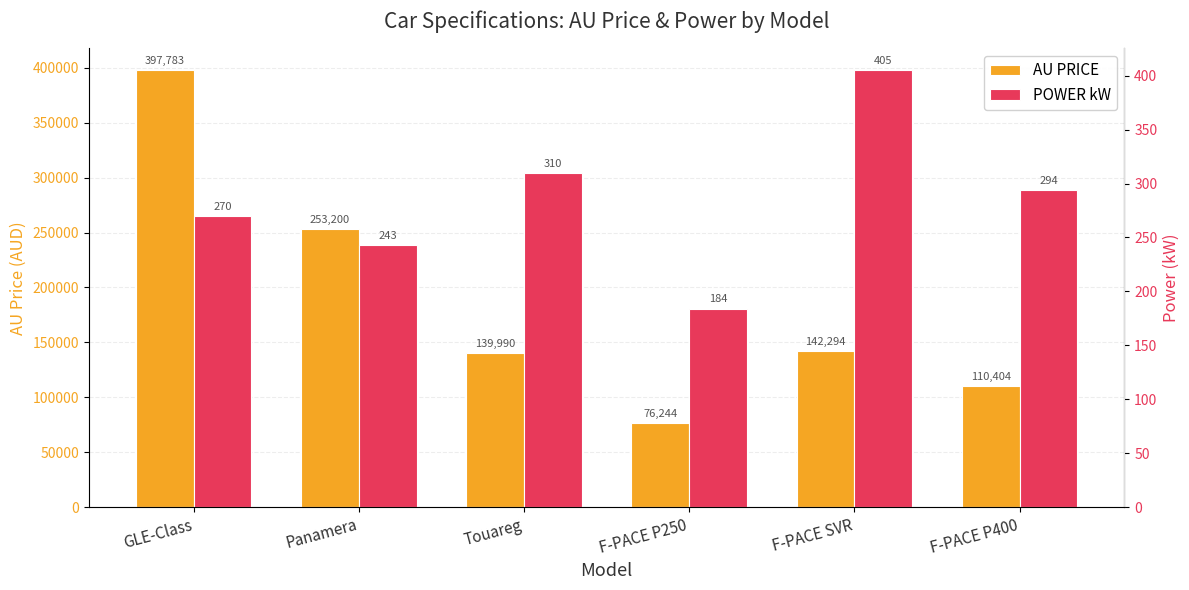

What is the total value across all series at GLE-Class?

398053